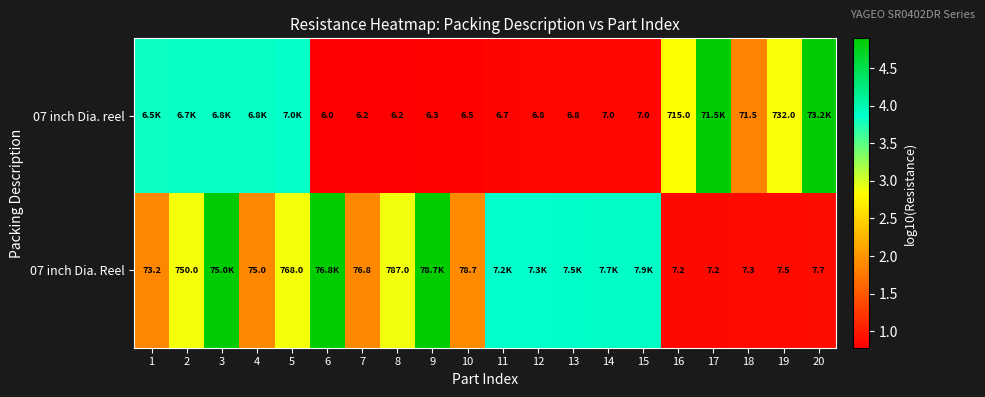

Is the value of 07 inch Dia. Reel at 1 greater than the value of 07 inch Dia. reel at 5?

No